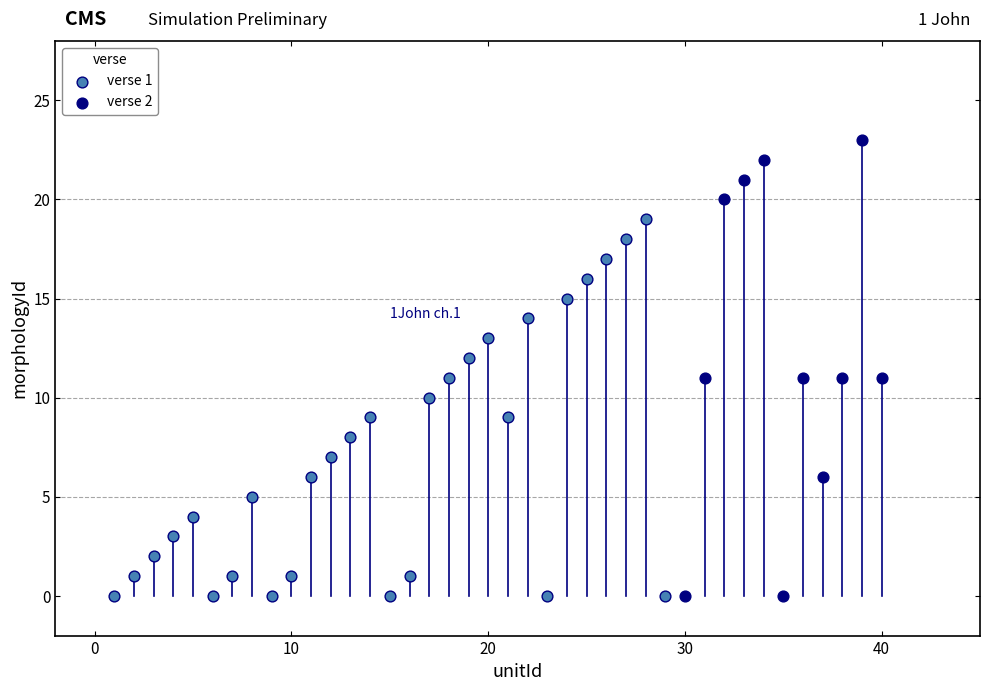

Which series reaches the maximum Y coordinate?

verse 2